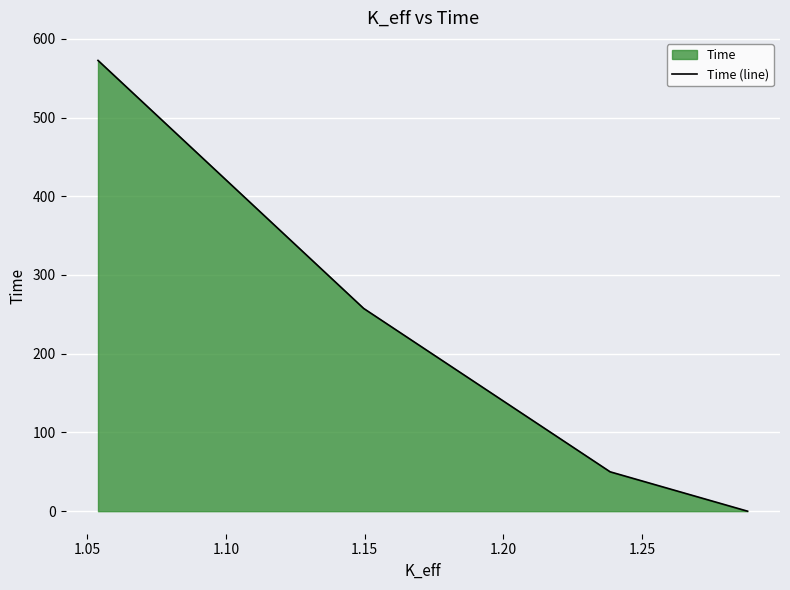

Does the chart display data point markers on the line(s)?

No